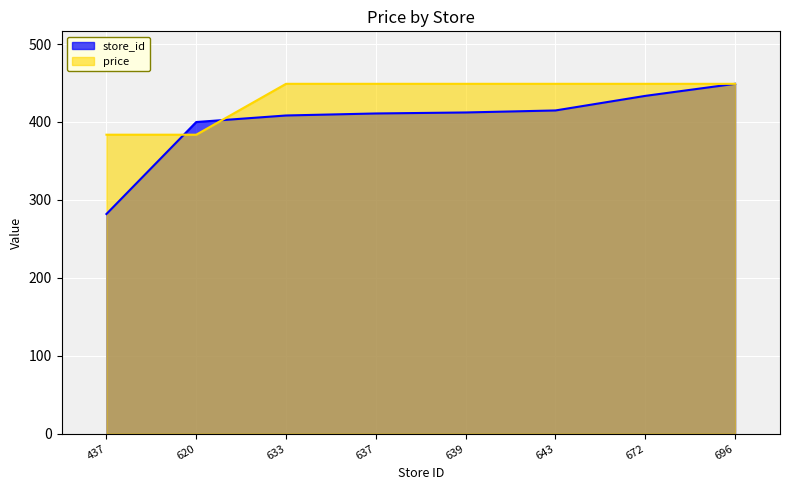

True or false: price has a value of 449.0 at 637.

True